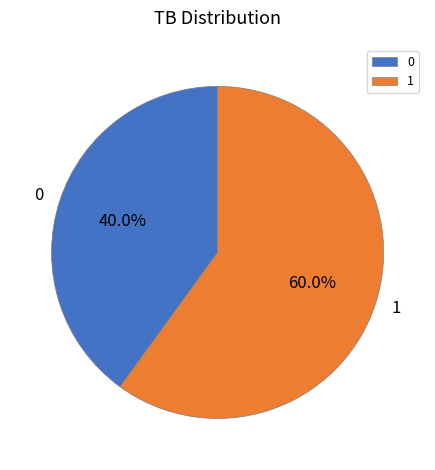

What percentage is the 1 slice, to the nearest percent?

60%